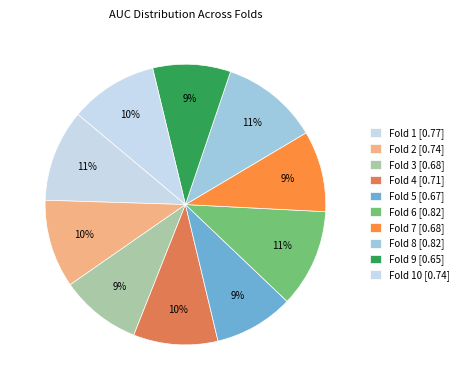

To the nearest percent, what is the difference between the largest and smallest slice percentages?

2%